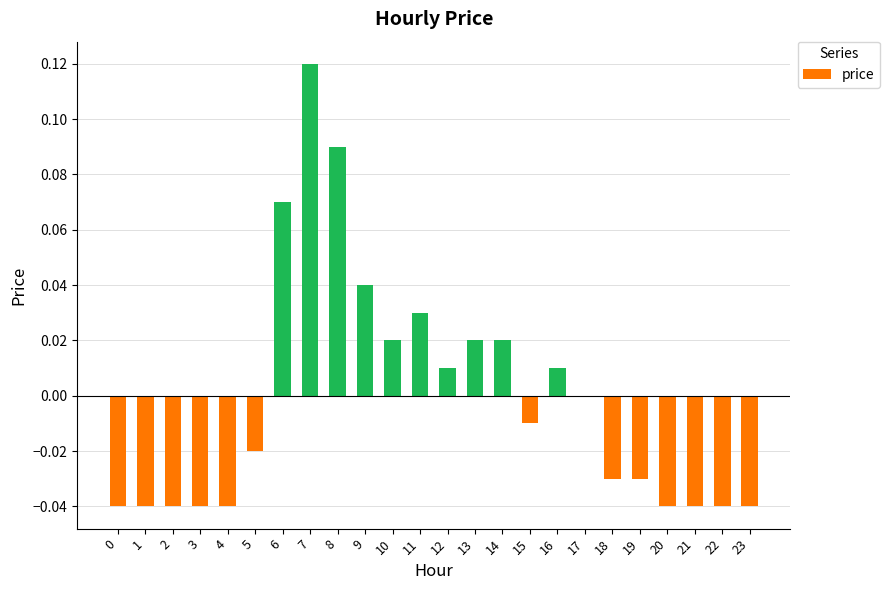

True or false: the data shows 0.0 at 9.

True